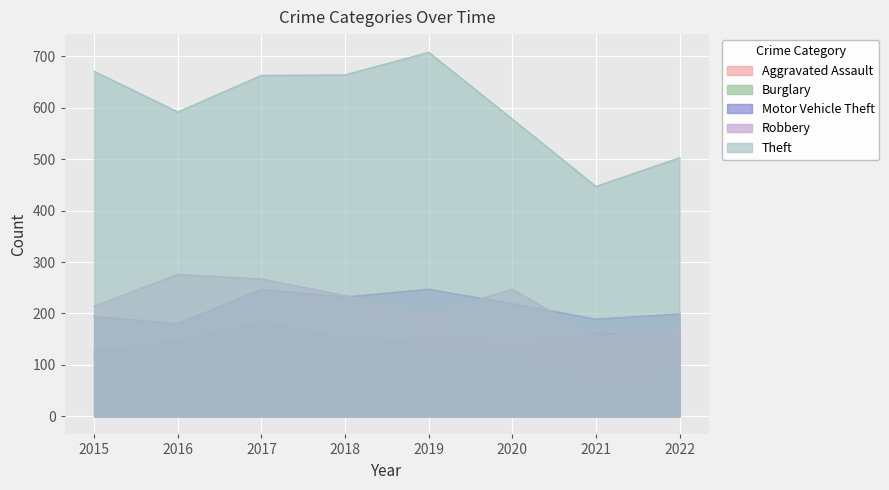

What is the sum of the Burglary values at 2020 and 2022?

218